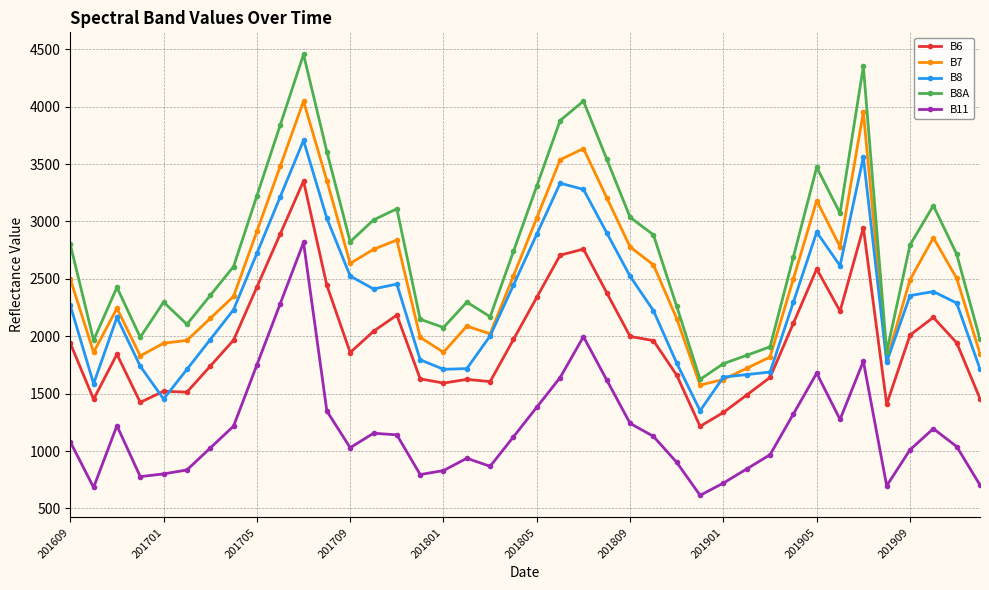

Rank the series by their maximum value, from highest to lowest.

B8A, B7, B8, B6, B11